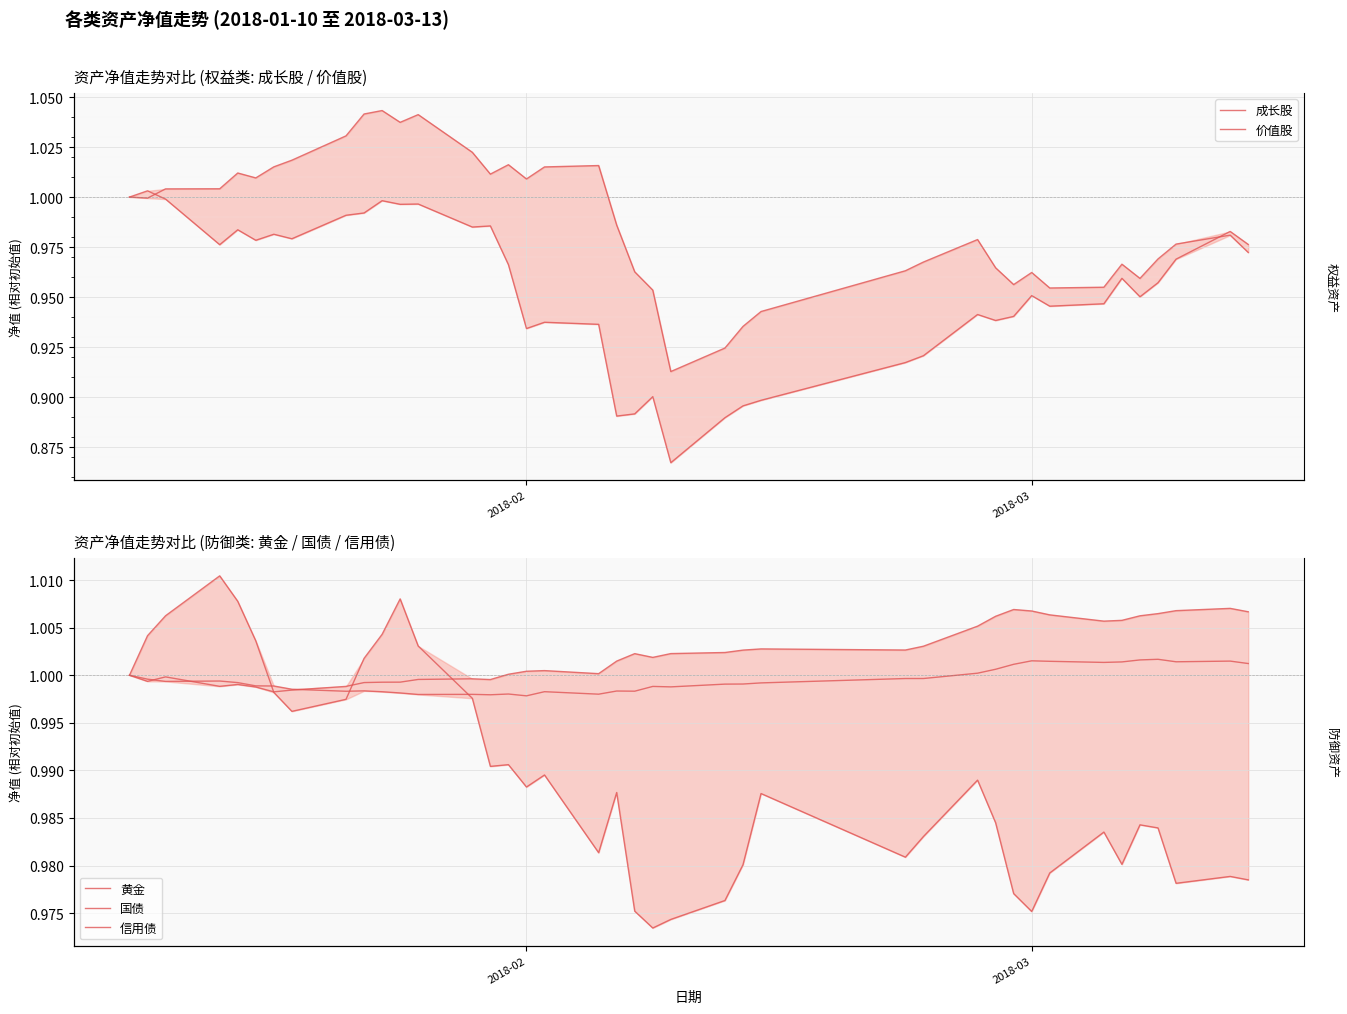

How many series are shown in this chart?

5